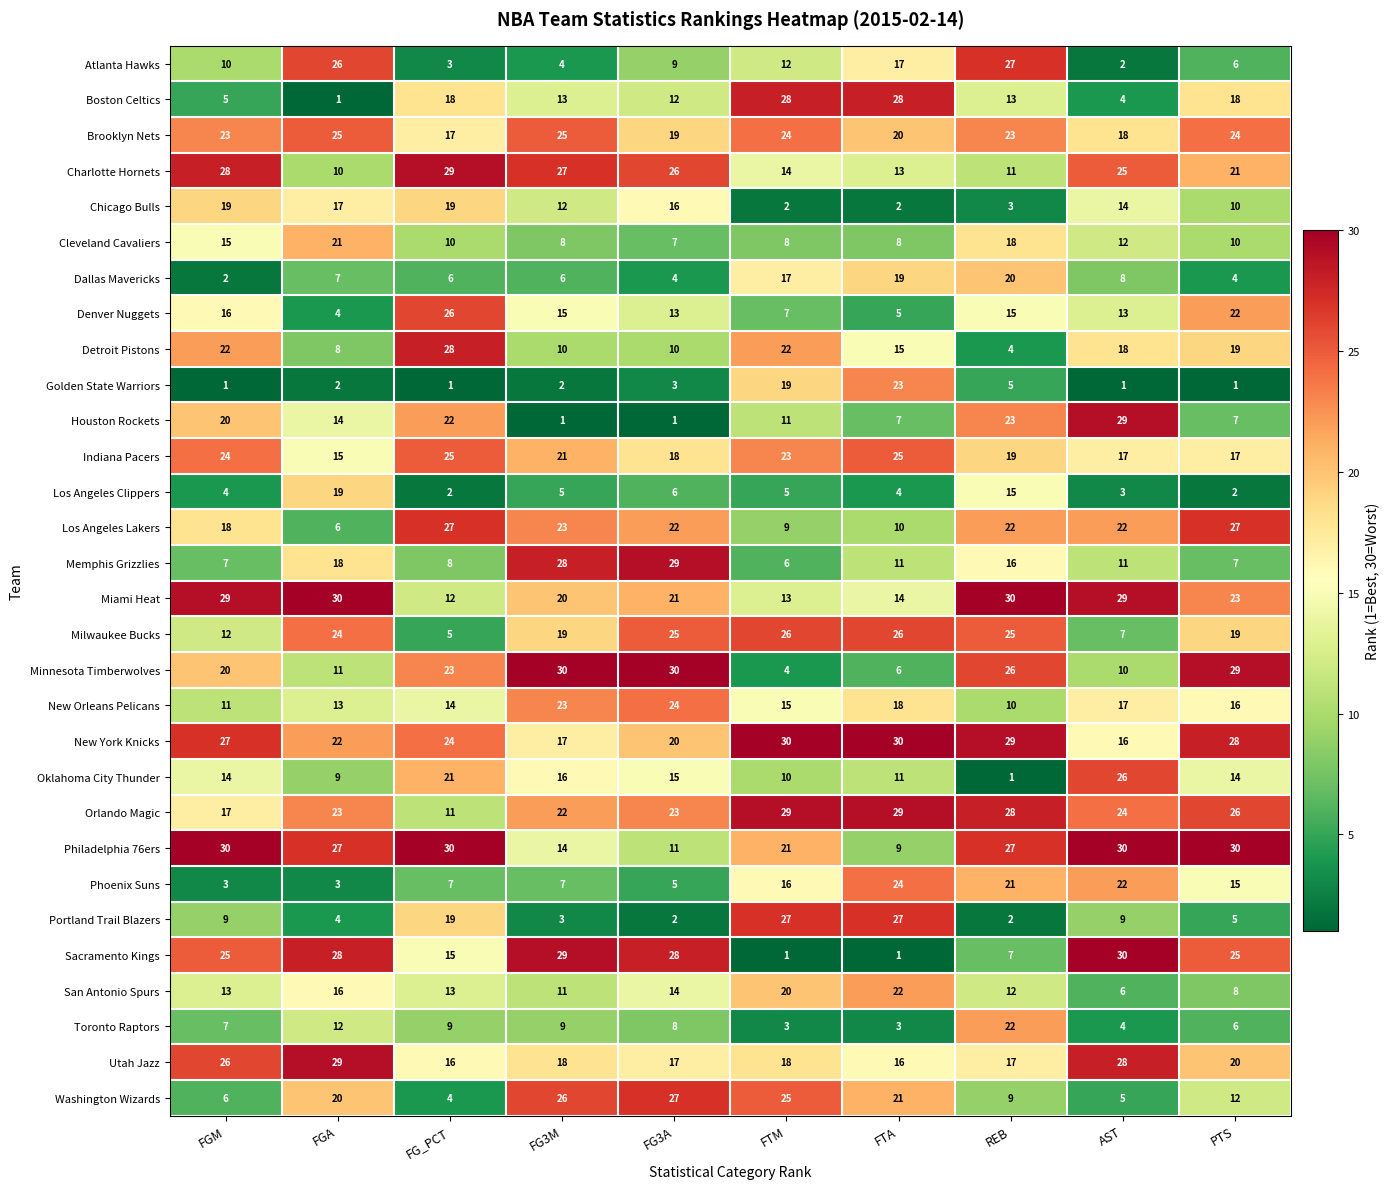

What is the greatest value displayed?

30